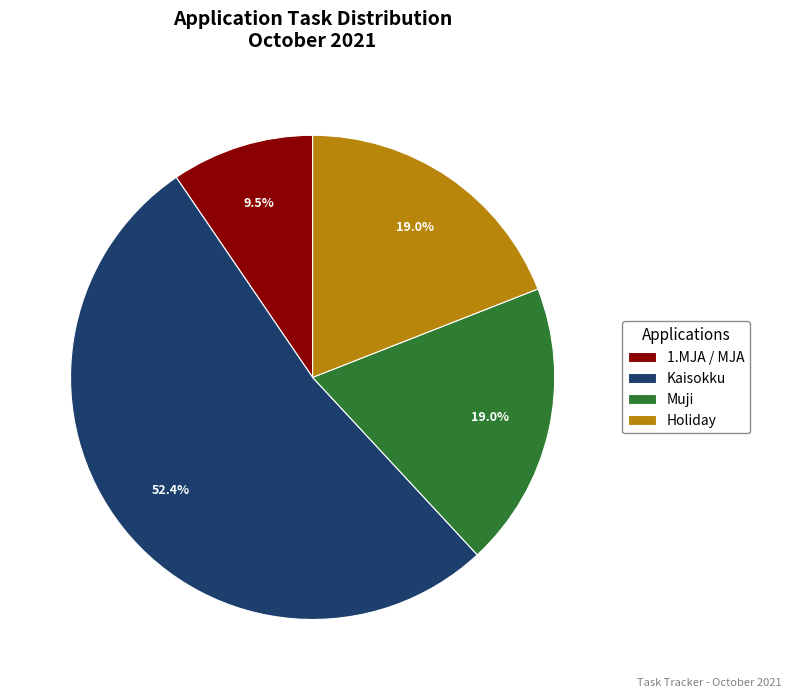

Is the sum of Holiday and 1.MJA / MJA greater than half?

No